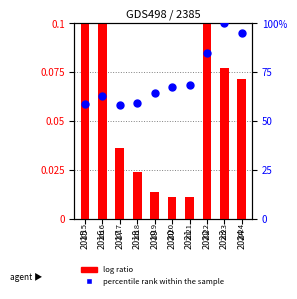

At which category is the sum across all series the highest?

2023